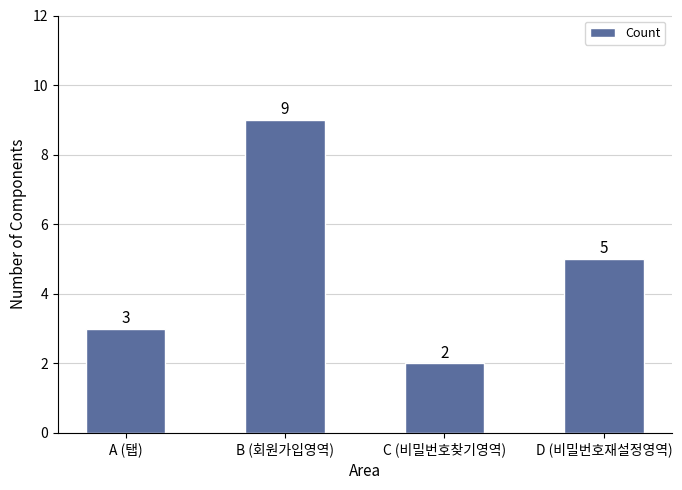

Rank the categories by value from lowest to highest.

C (비밀번호찾기영역), A (탭), D (비밀번호재설정영역), B (회원가입영역)